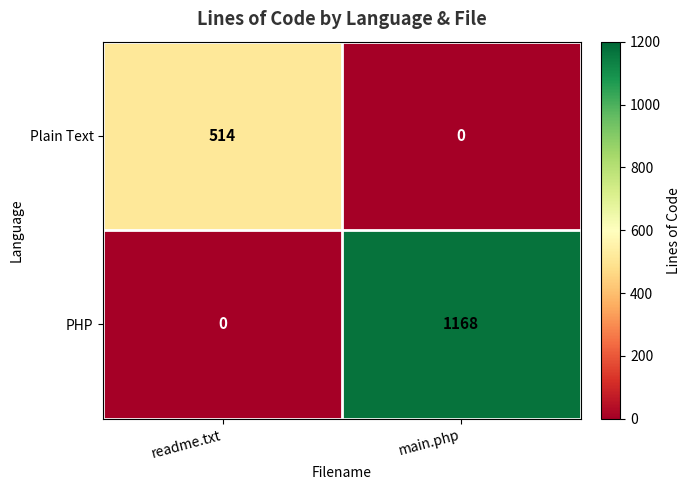

What is the difference between the maximum and minimum values in the Plain Text series?

514